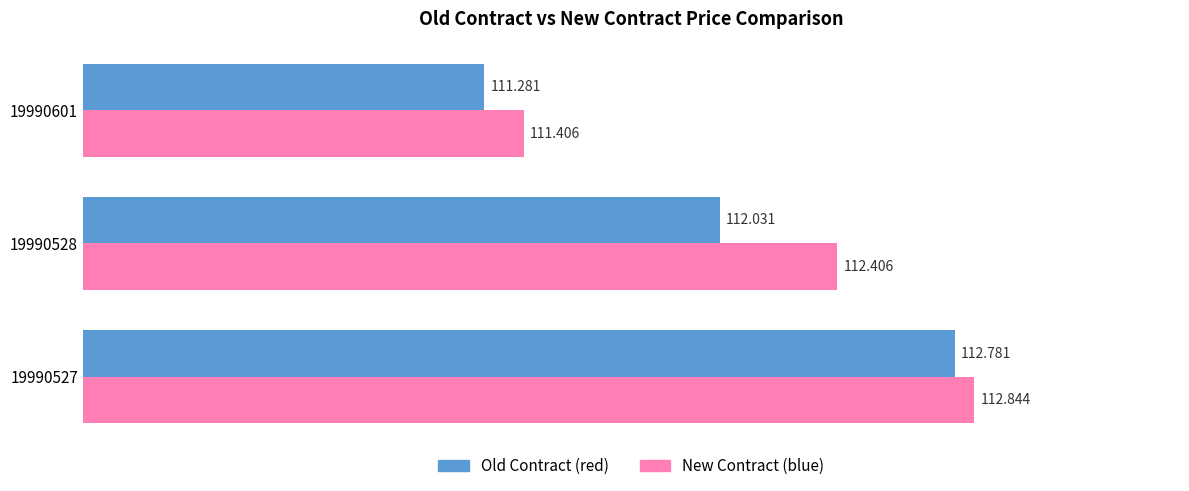

Which series has the largest total across all categories?

New Contract (blue)